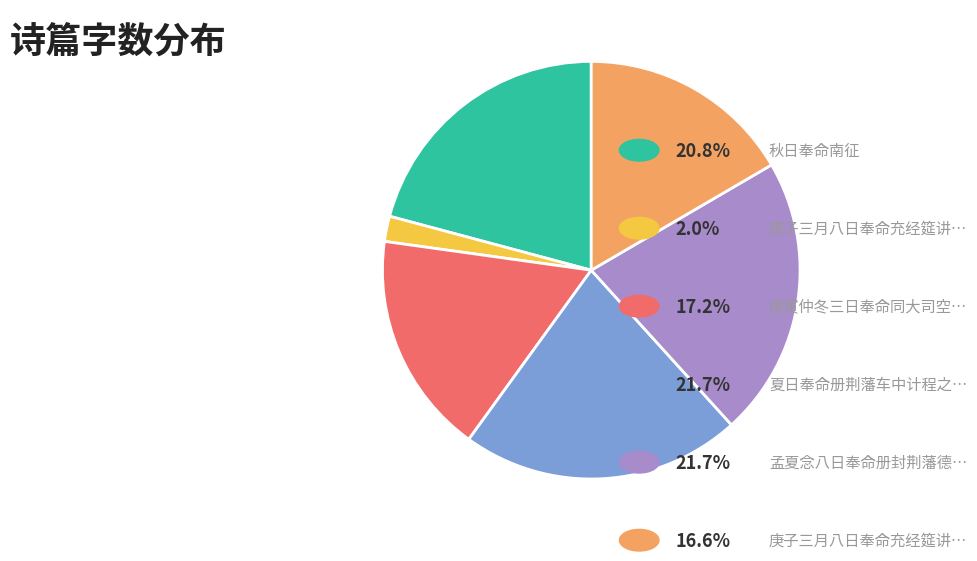

Is there a majority slice in this chart?

No